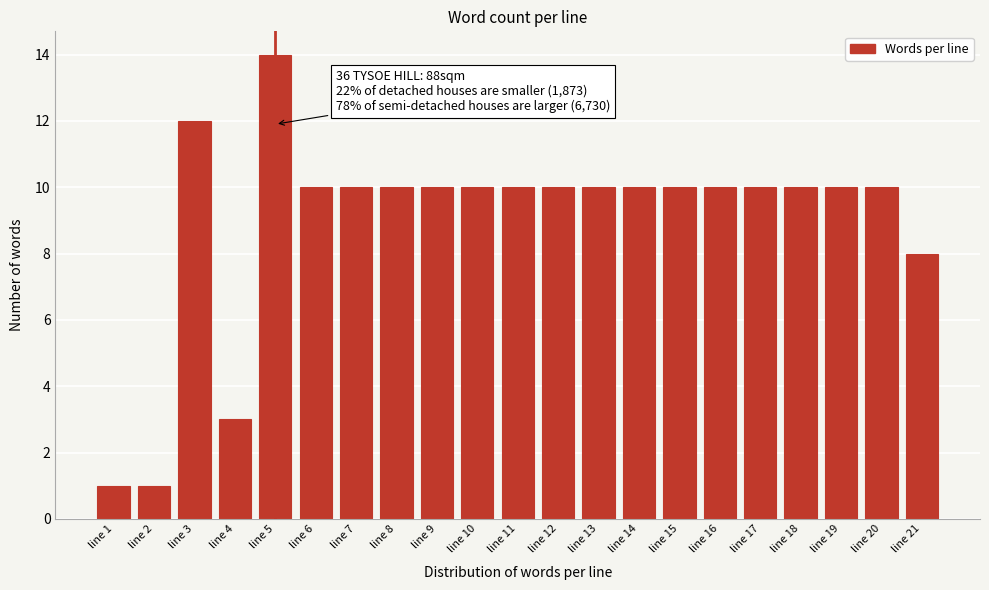

Reading left to right, what are all the values shown in this chart?

1	1	12	3	14	10	10	10	10	10	10	10	10	10	10	10	10	10	10	10	8